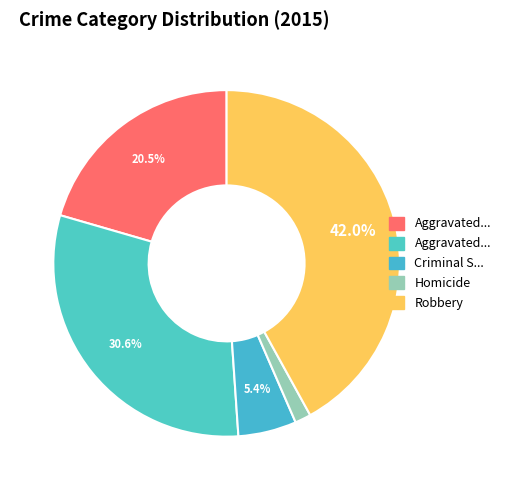

How many slices are in this pie chart?

5